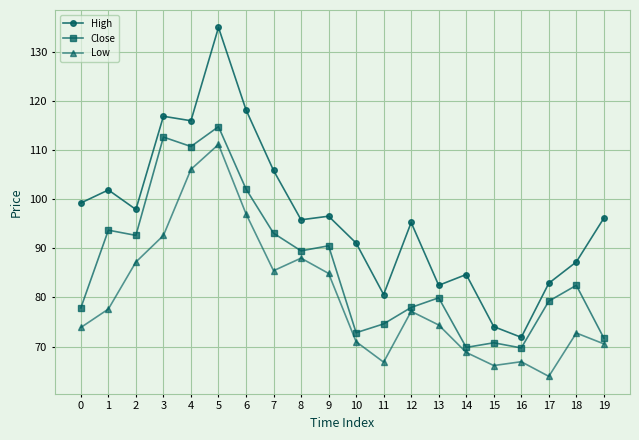

True or false: Low has a value of 66.1 at 15.

True